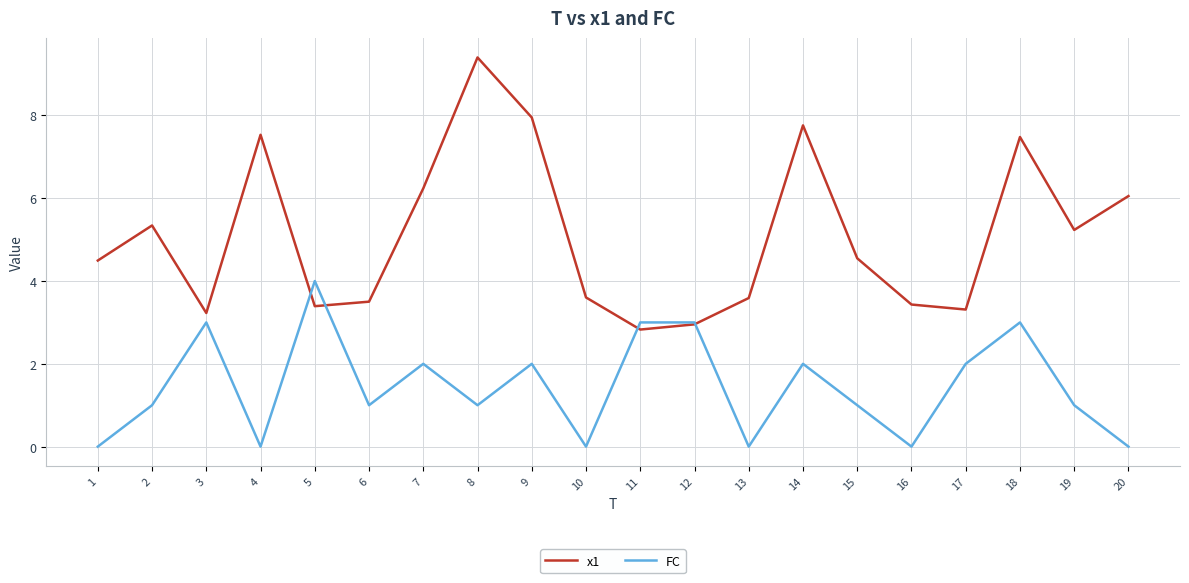

What is the sum of the x1 values at 11 and 15?

7.4